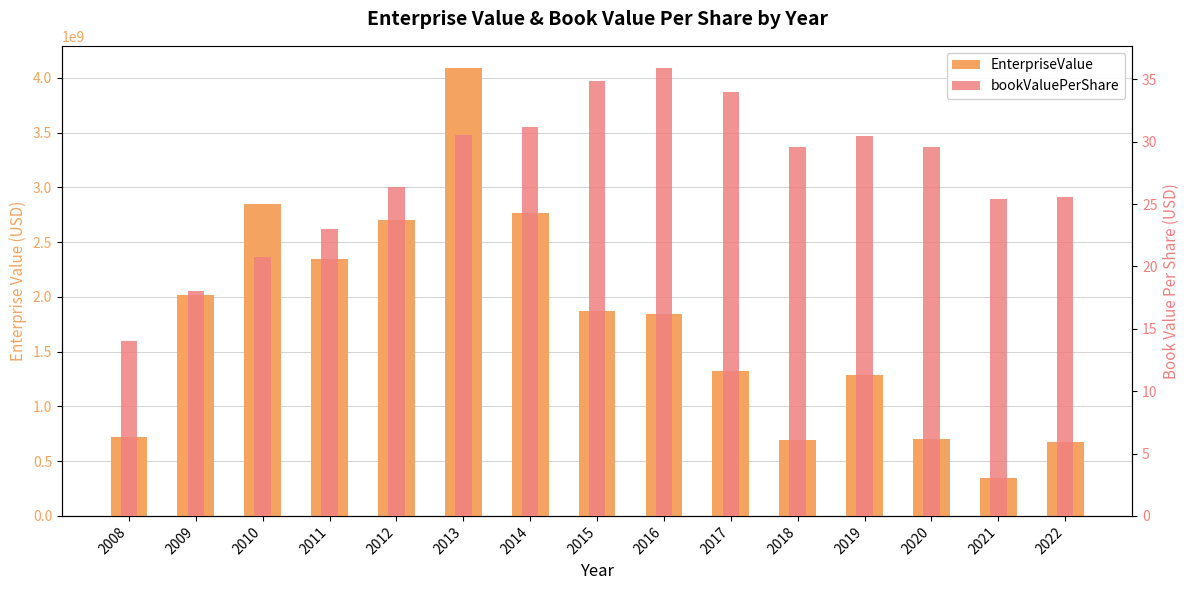

What is the value of the EnterpriseValue bar at the 5th from the left?

2699512206.1